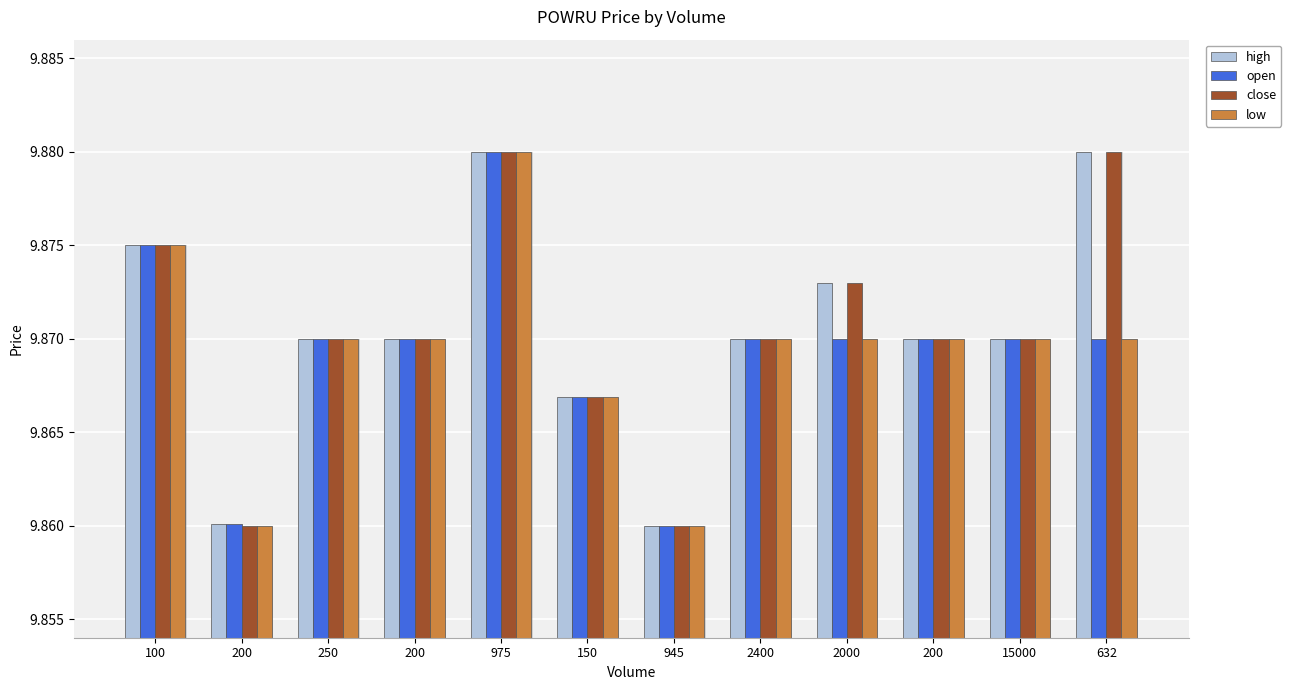

How many groups of bars are there?

12